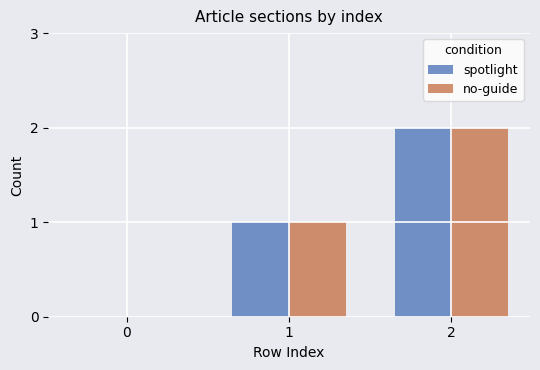

How many positive values does the spotlight series have?

2